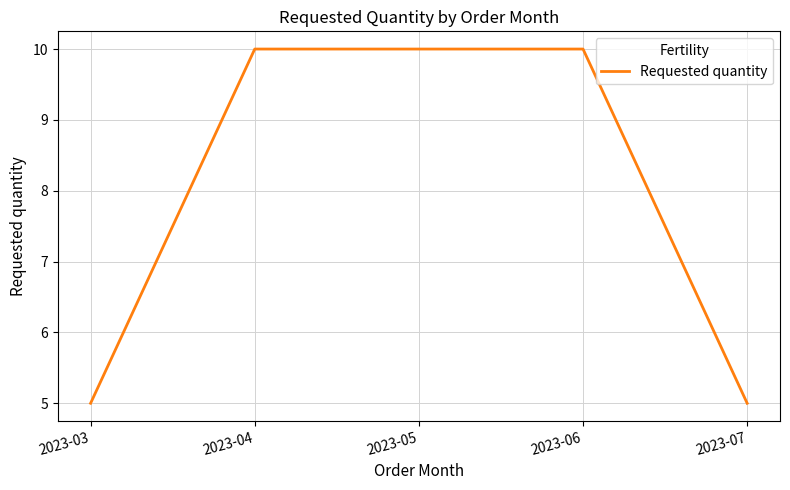

What is the smallest value displayed?

5